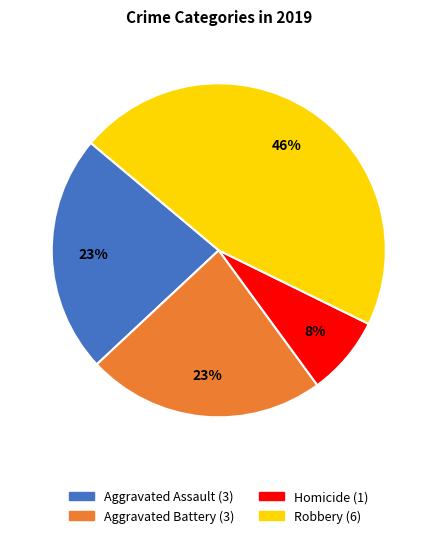

To the nearest percent, what is the difference between the largest and smallest slice percentages?

38%